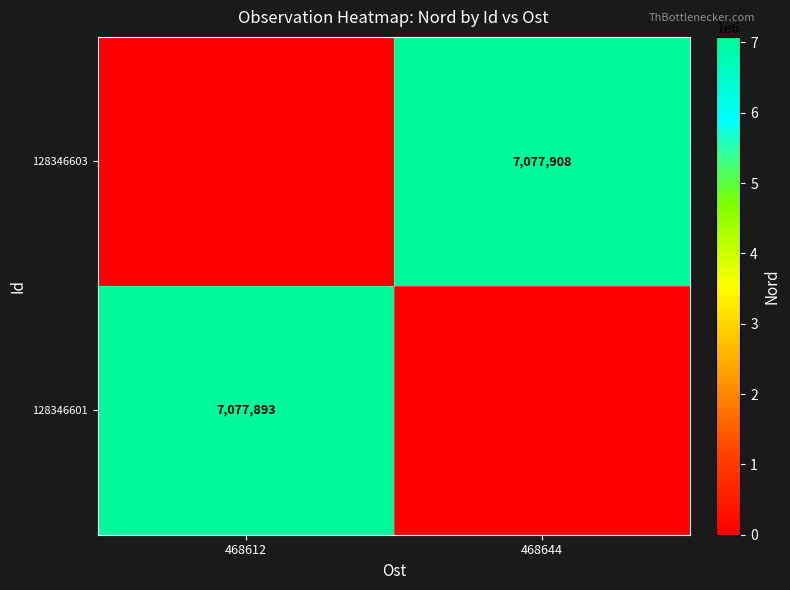

The 128346603 series shows 7077908 at 468644. True or false?

True